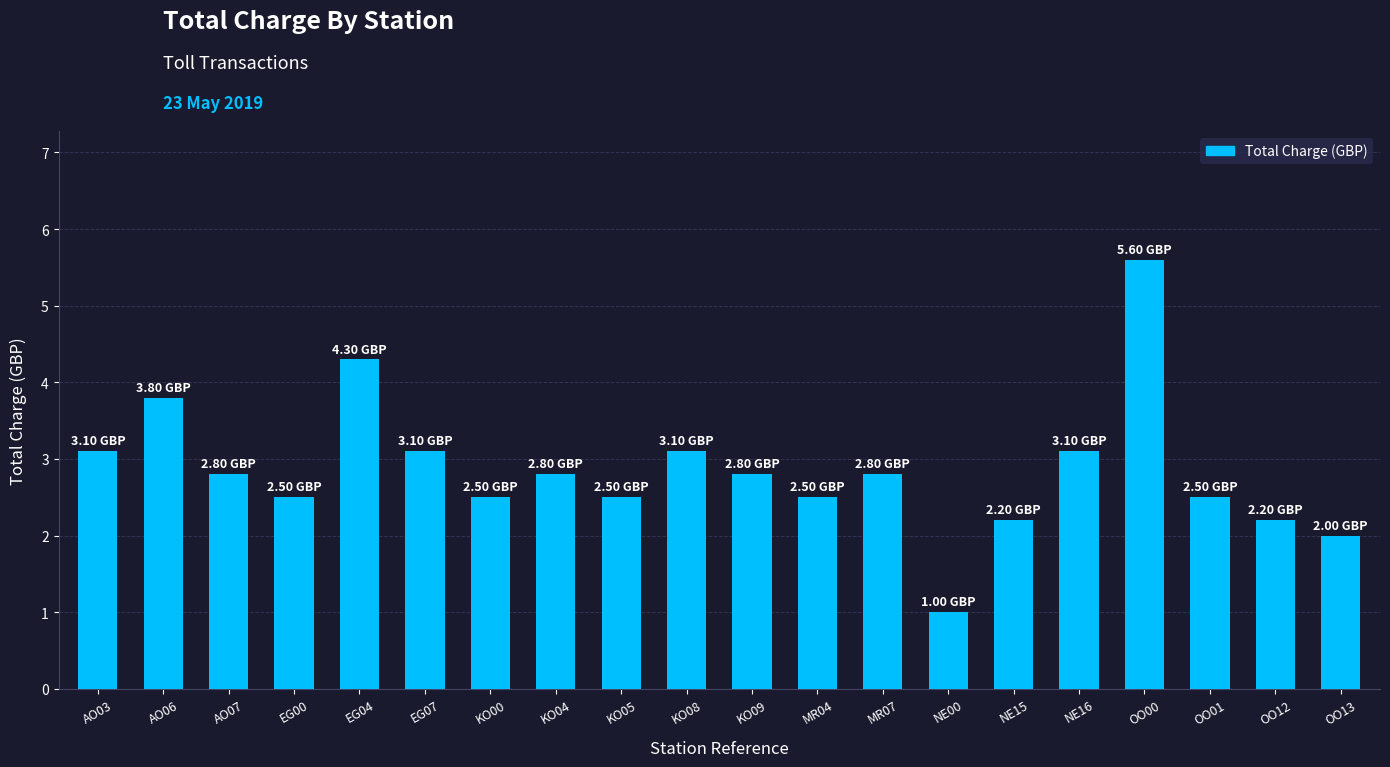

Between KO04 and MR04, which is larger?

KO04